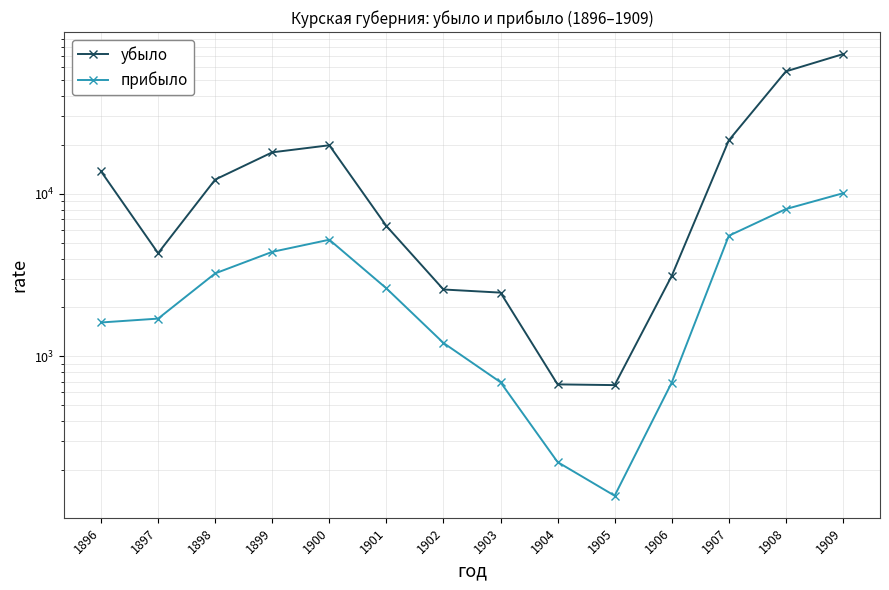

What is the total value across all series at 1907?

26834